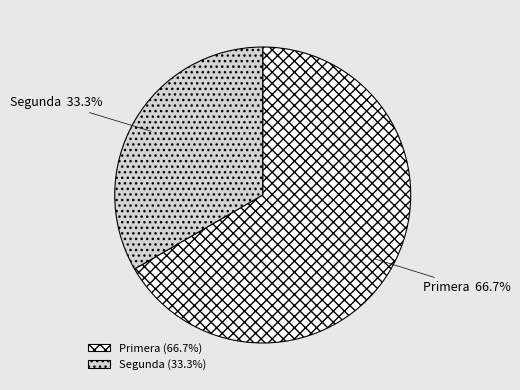

Between Primera and Segunda, which is larger?

Primera